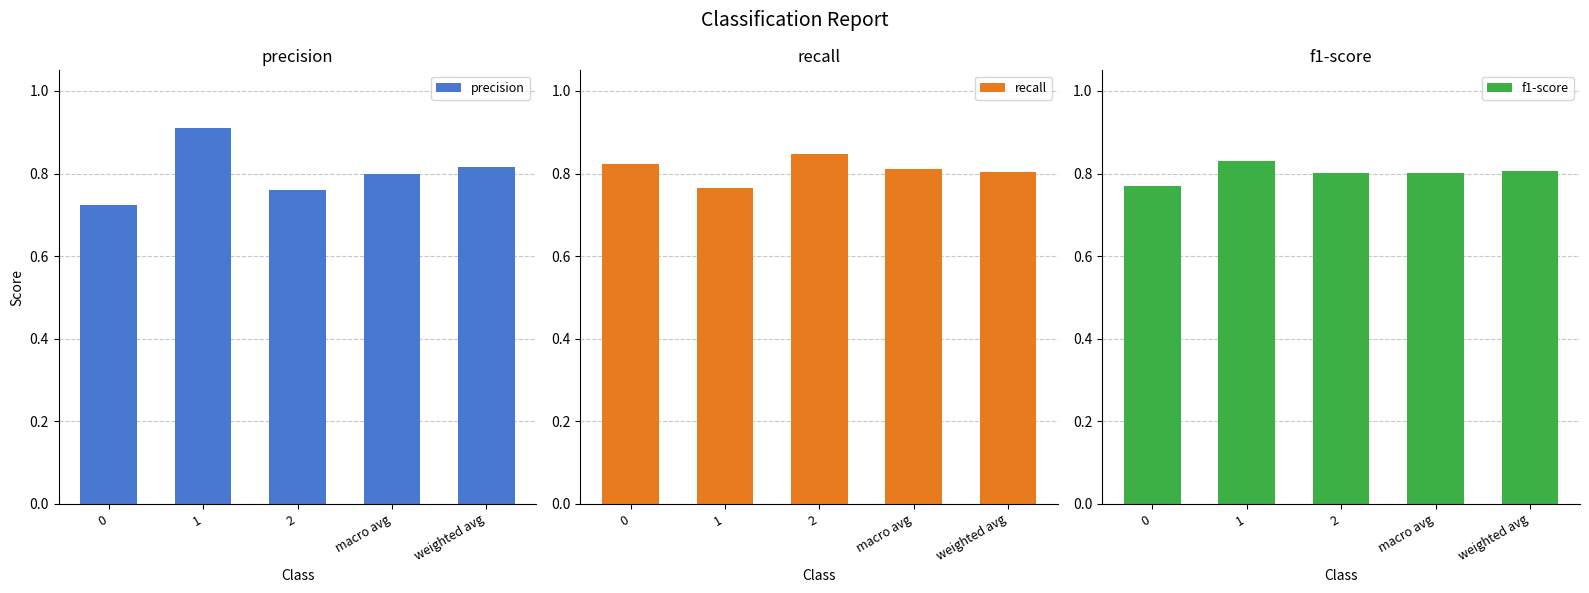

Which series has the widest spread of values?

precision